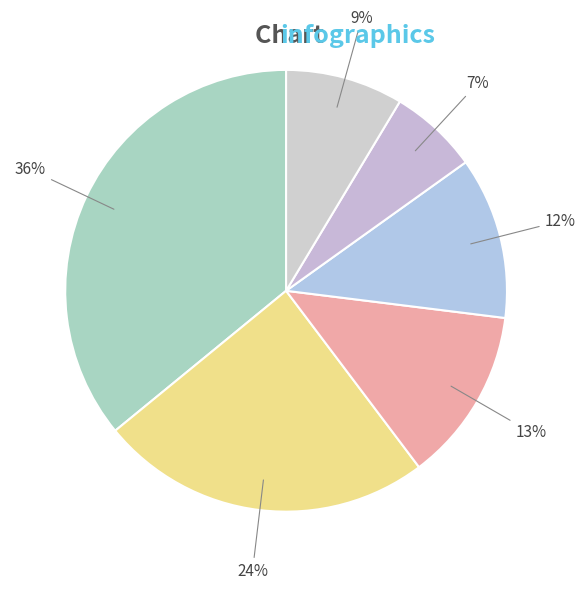

Count the number of slices in the pie.

6